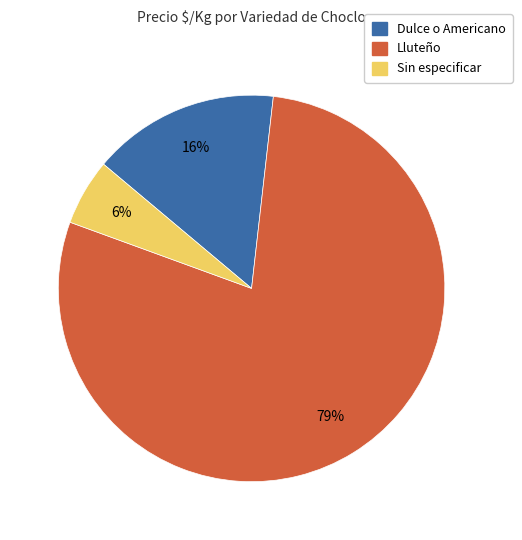

How many slices are in this pie chart?

3